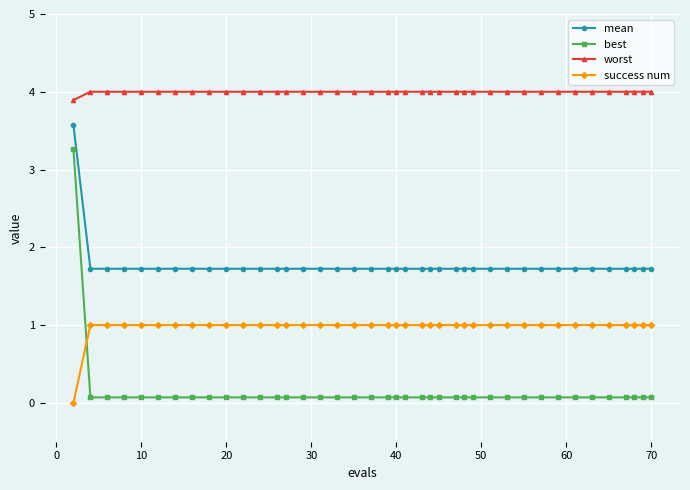

Which series has the largest range (max minus min)?

best